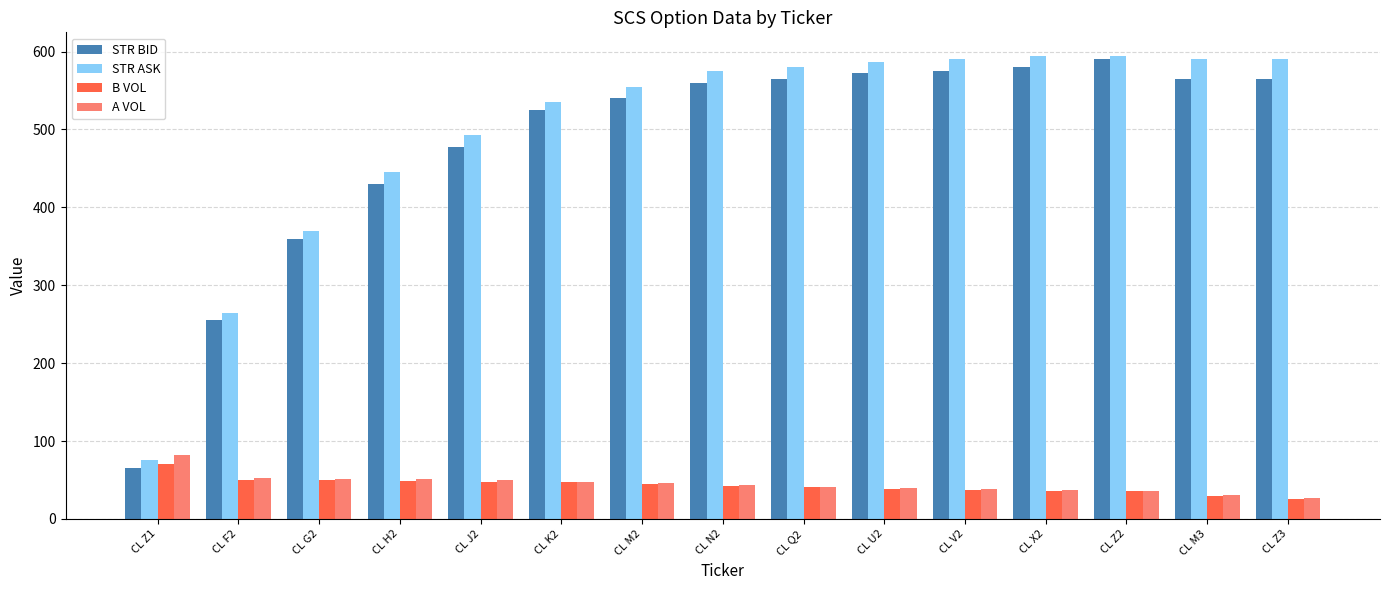

Count the number of categories in the chart.

15